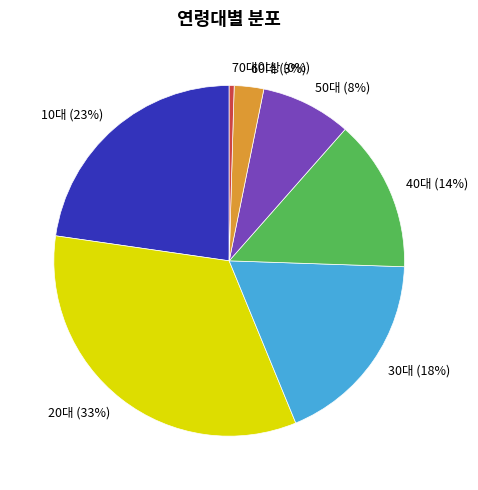

The 60대 slice represents 3% of the pie. True or false?

True